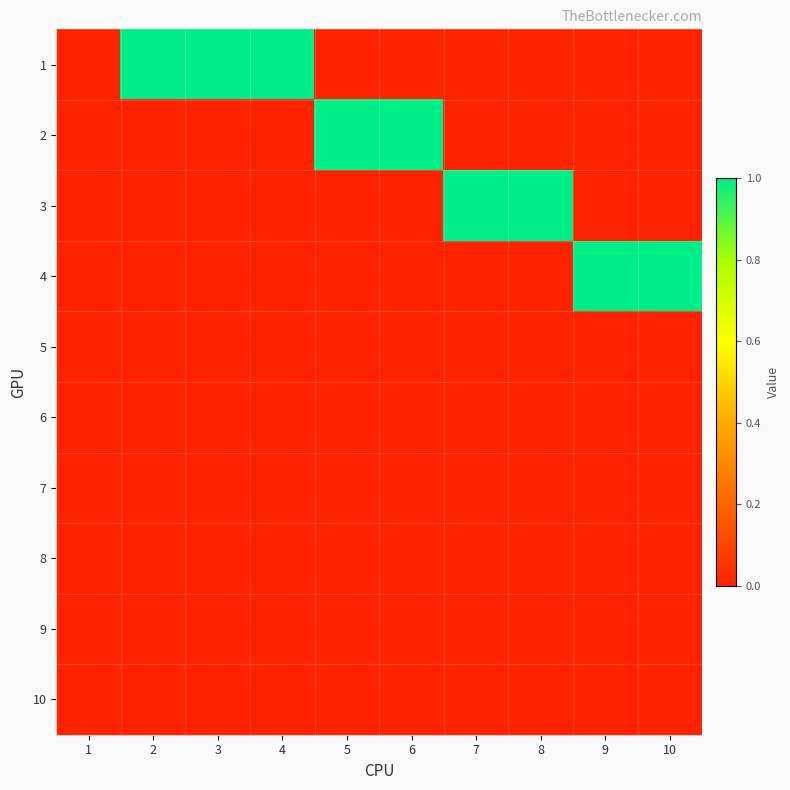

Reading left to right, list all the values displayed in this chart.

1: 1=0	2=1	3=1	4=1	5=0	6=0	7=0	8=0	9=0	10=0
2: 1=0	2=0	3=0	4=0	5=1	6=1	7=0	8=0	9=0	10=0
3: 1=0	2=0	3=0	4=0	5=0	6=0	7=1	8=1	9=0	10=0
4: 1=0	2=0	3=0	4=0	5=0	6=0	7=0	8=0	9=1	10=1
5: 1=0	2=0	3=0	4=0	5=0	6=0	7=0	8=0	9=0	10=0
6: 1=0	2=0	3=0	4=0	5=0	6=0	7=0	8=0	9=0	10=0
7: 1=0	2=0	3=0	4=0	5=0	6=0	7=0	8=0	9=0	10=0
8: 1=0	2=0	3=0	4=0	5=0	6=0	7=0	8=0	9=0	10=0
9: 1=0	2=0	3=0	4=0	5=0	6=0	7=0	8=0	9=0	10=0
10: 1=0	2=0	3=0	4=0	5=0	6=0	7=0	8=0	9=0	10=0